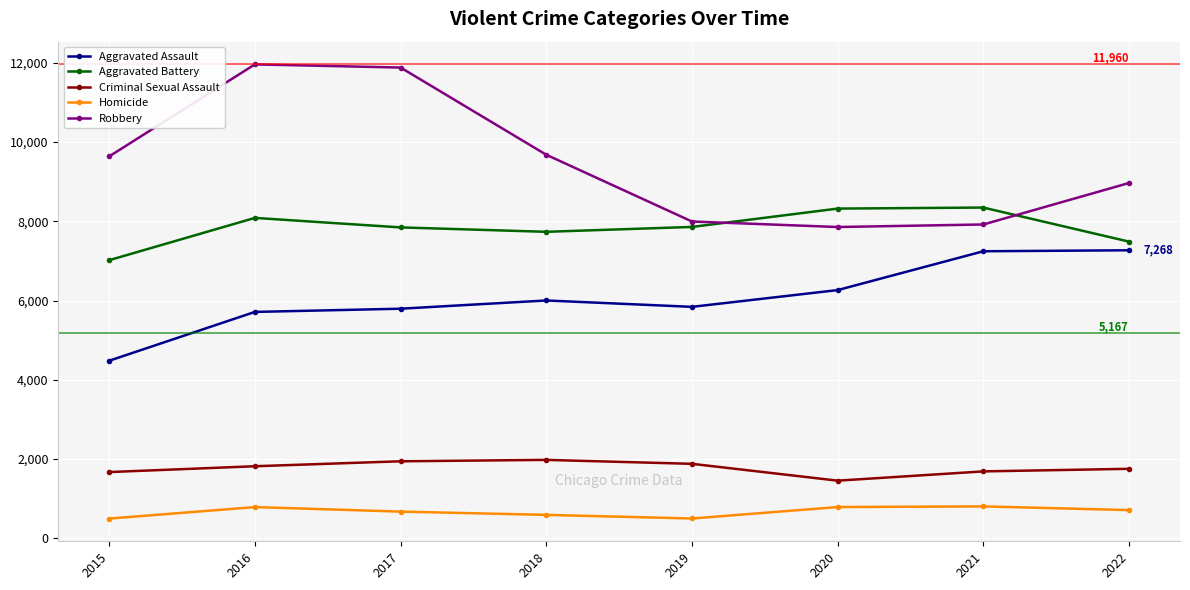

True or false: Homicide and Aggravated Assault cross at least once.

False